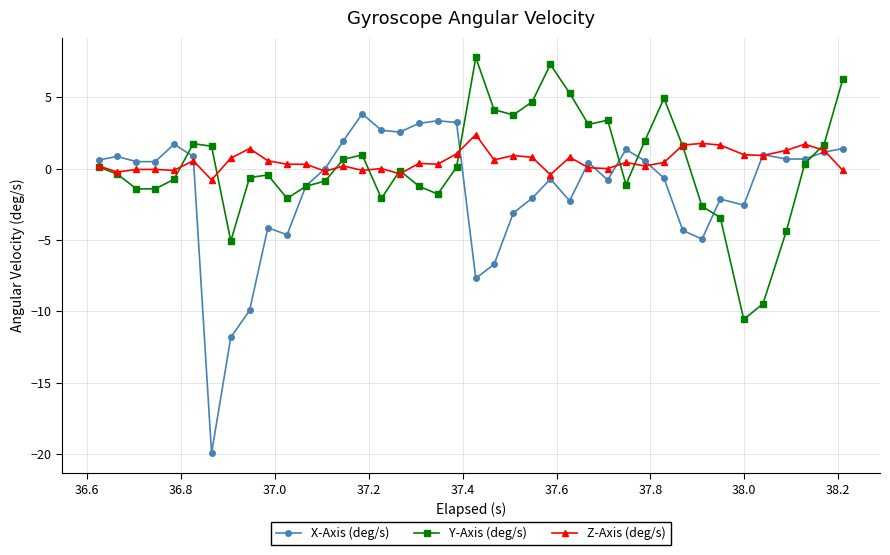

True or false: Z-Axis (deg/s) and X-Axis (deg/s) intersect in this chart.

True